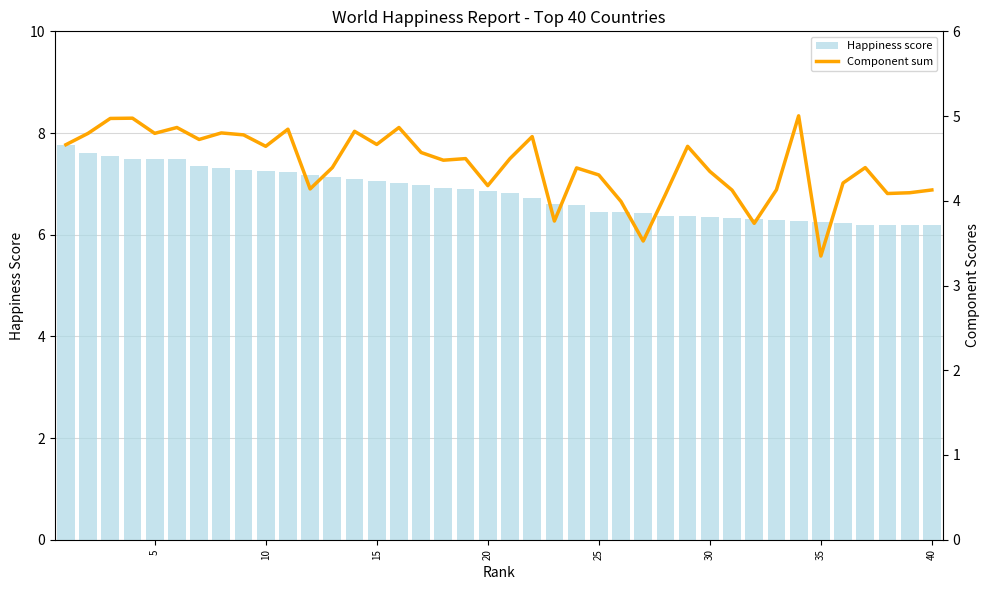

True or false: Happiness score has a value of 10.5 at 10.

False